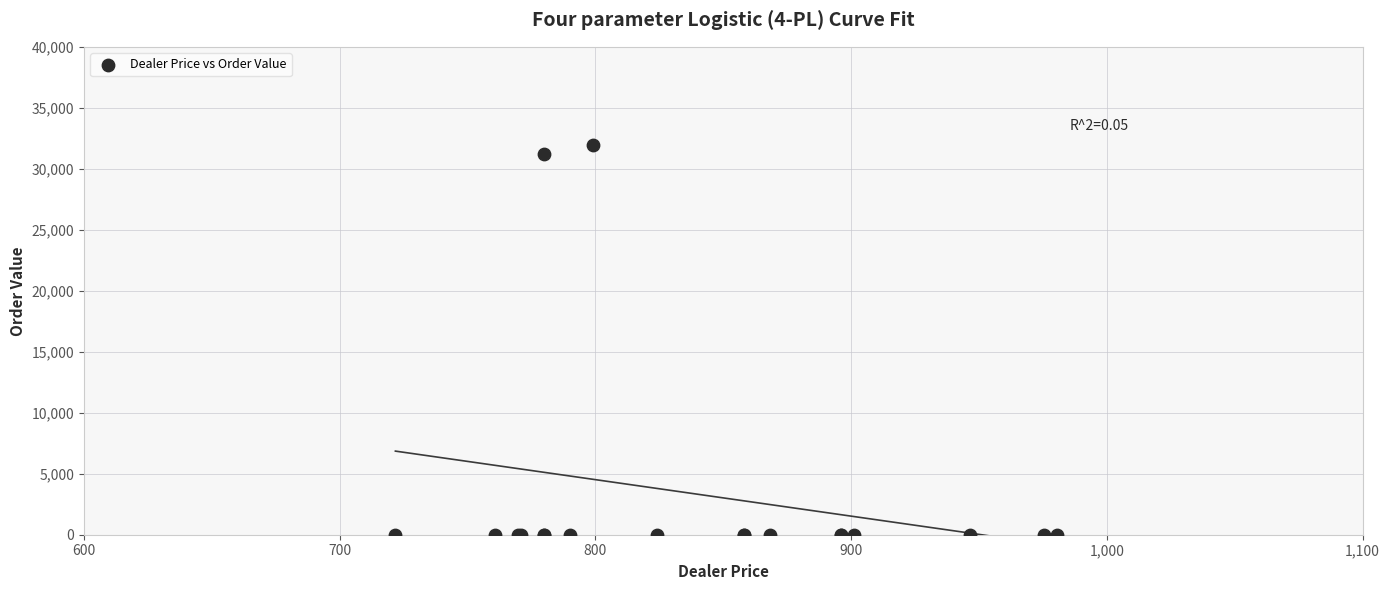

What Y value in the scatter plot is closest to 15979?

31198.4